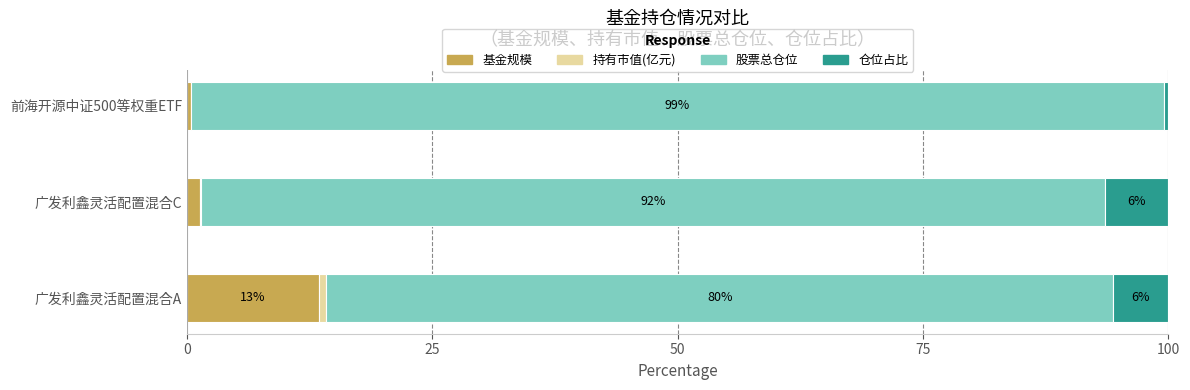

At how many categories does at least one series exceed 36?

3